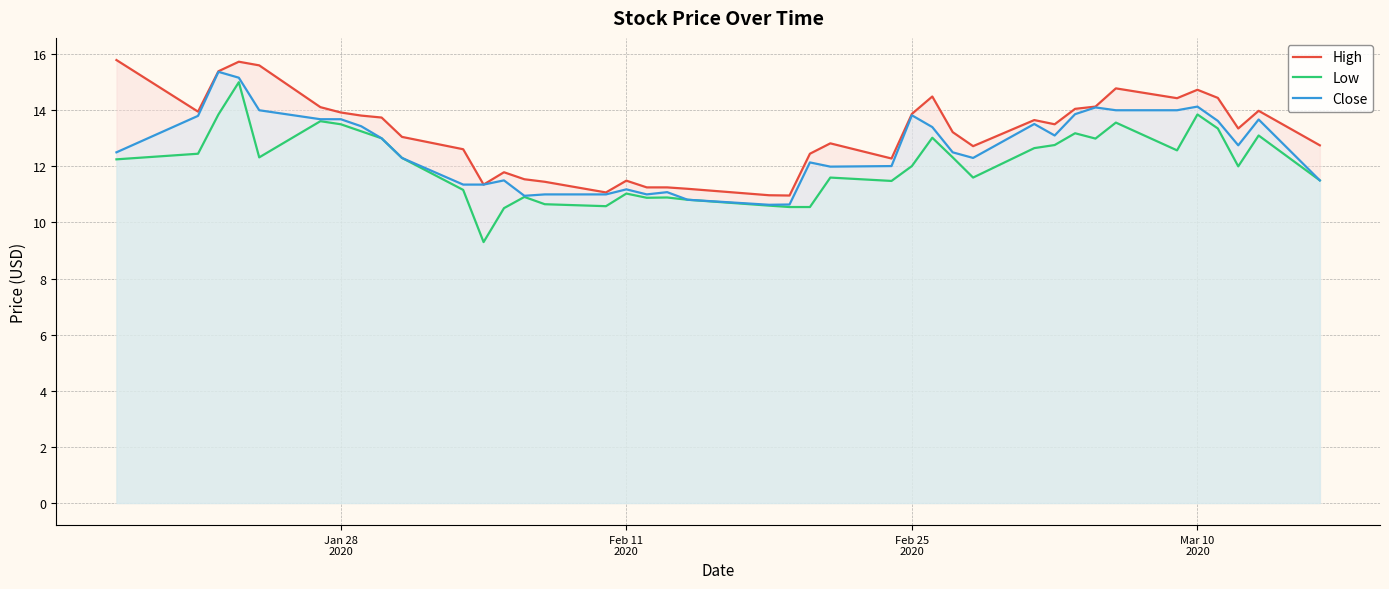

What is the difference between the maximum and minimum values in the Low series?

5.7